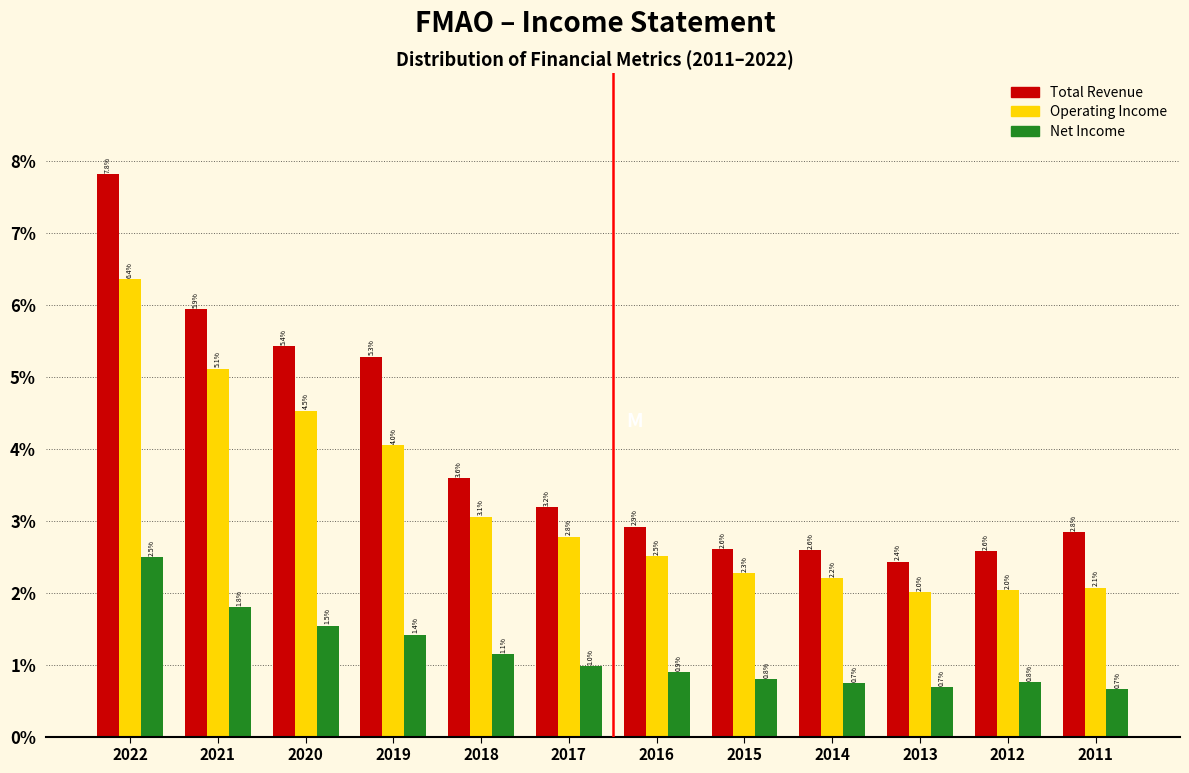

Reading right to left, transcribe all the data shown in this chart.

Total Revenue: 2.8	2.6	2.4	2.6	2.6	2.9	3.2	3.6	5.3	5.4	5.9	7.8
Operating Income: 2.1	2.0	2.0	2.2	2.3	2.5	2.8	3.1	4.0	4.5	5.1	6.4
Net Income: 0.7	0.8	0.7	0.7	0.8	0.9	1.0	1.1	1.4	1.5	1.8	2.5